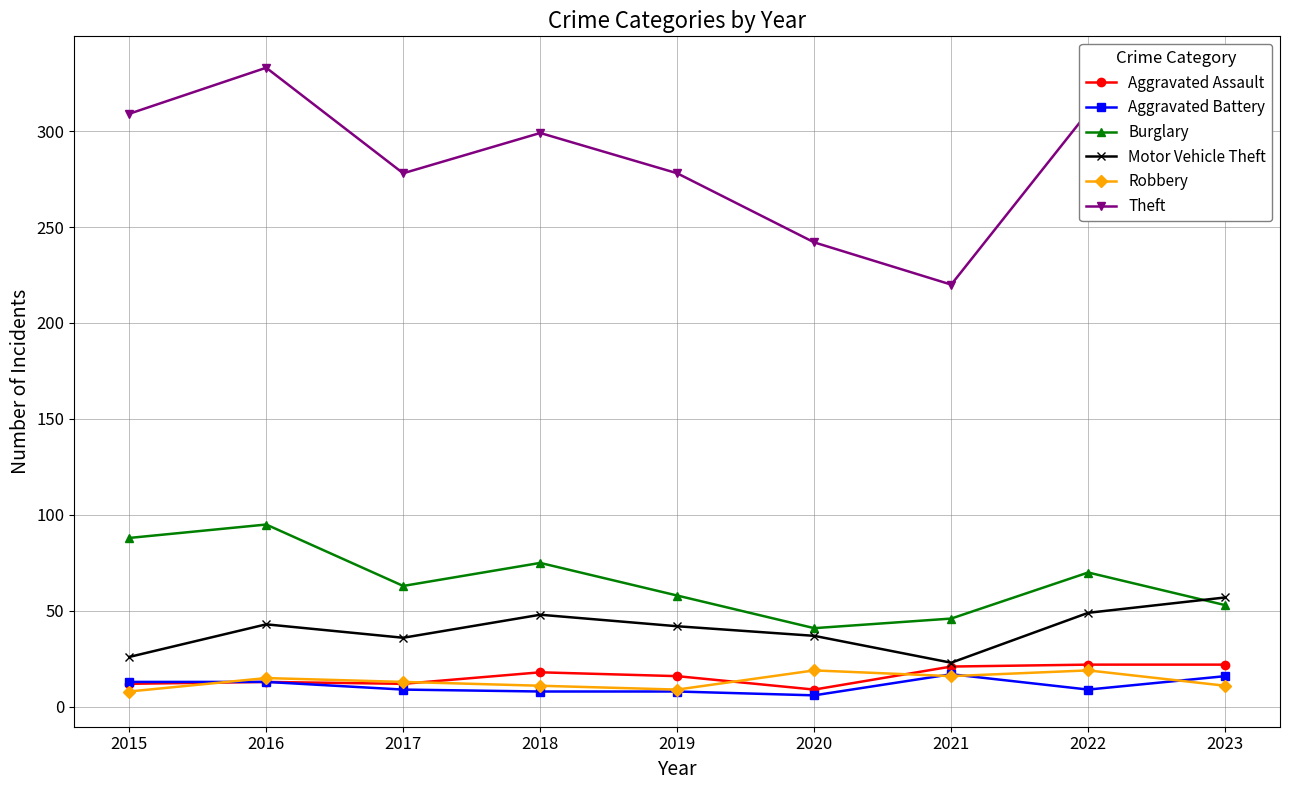

What is the difference between the second highest and minimum values in the Robbery series?

11